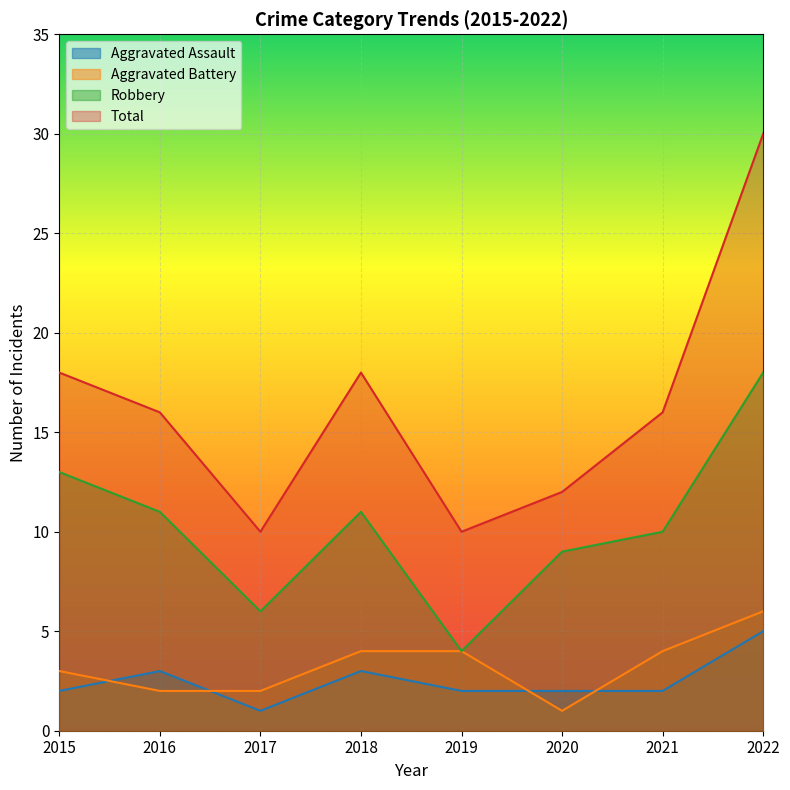

At how many categories does at least one series exceed 17?

3